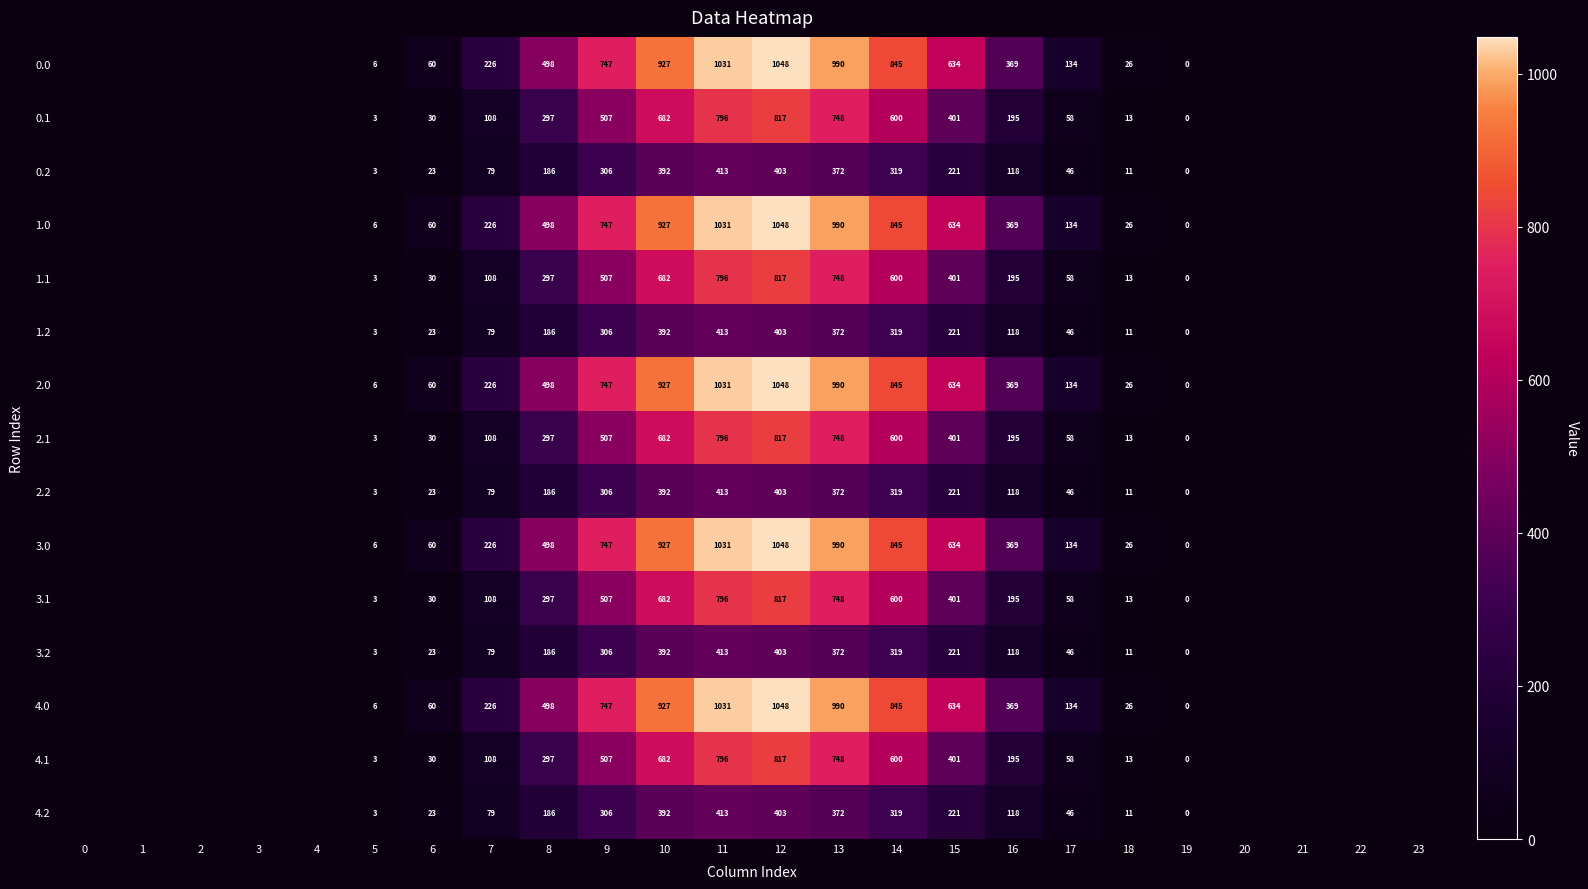

The value of 3.0 at 15 is 634. True or false?

True